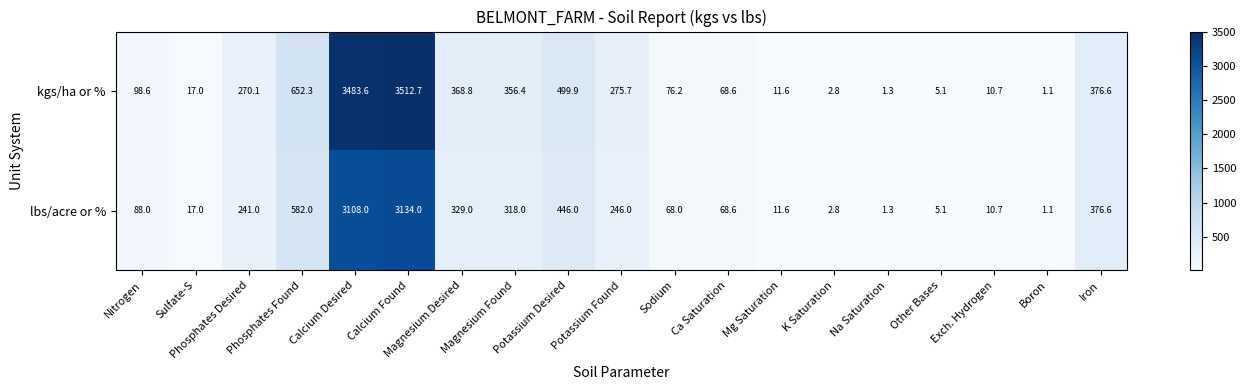

Rank the series at Potassium Found from highest to lowest value.

kgs/ha or %, lbs/acre or %